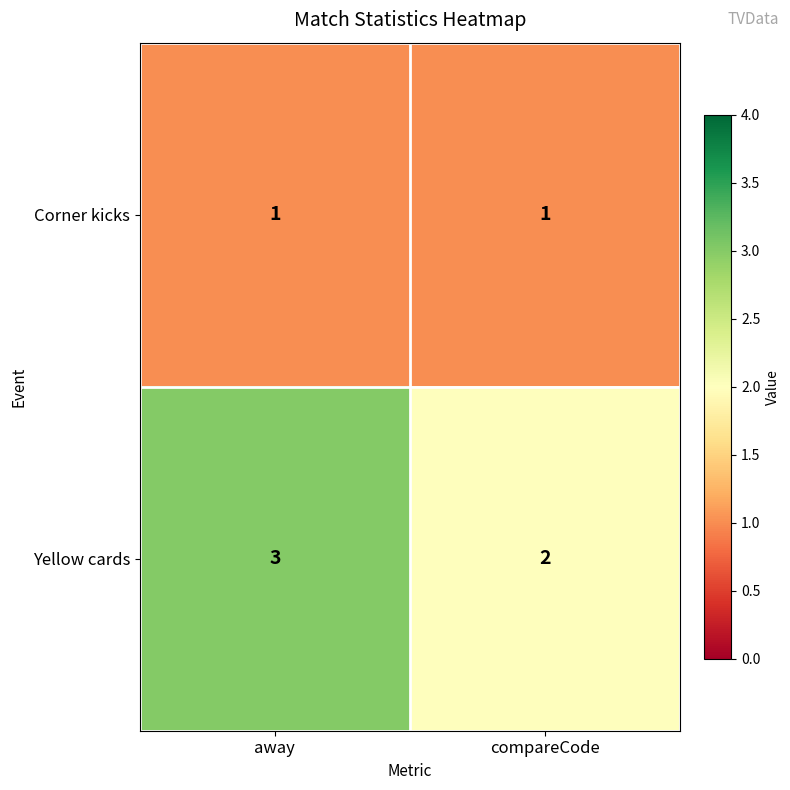

List the series in order of their overall mean, highest first.

Yellow cards, Corner kicks